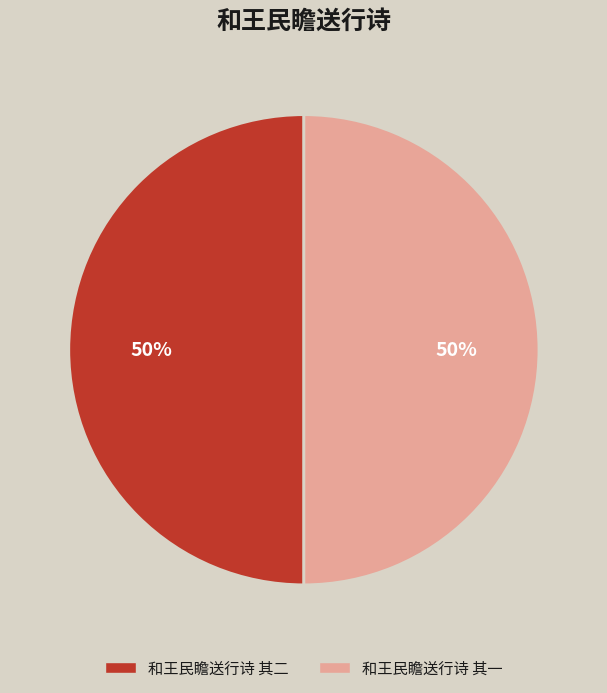

Count the number of slices in the pie.

2